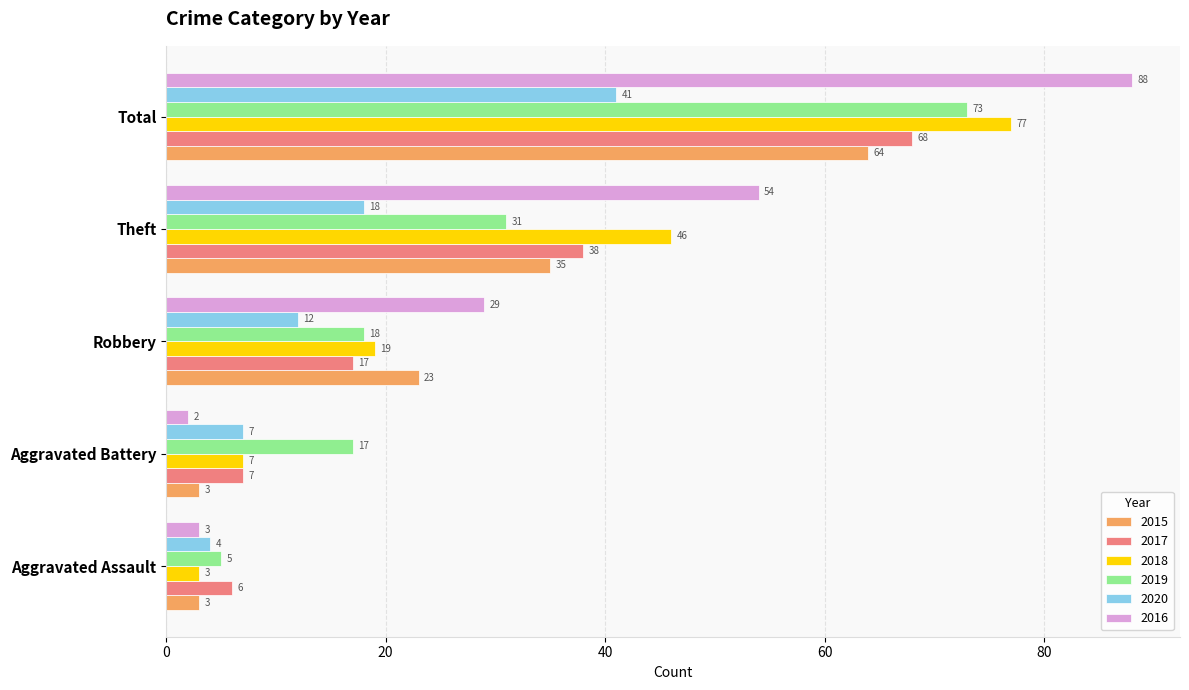

What value does the 2019 series have at Theft?

31